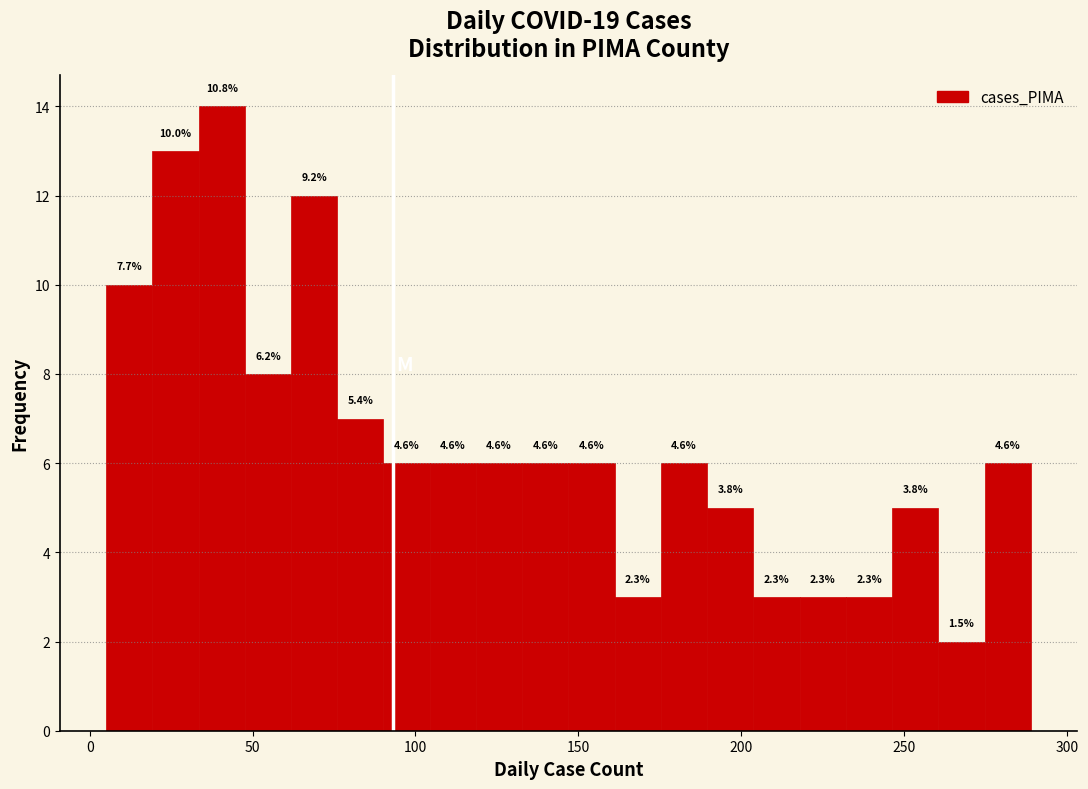

Read against the x-axis, roughly where is the centre of the tallest bar?

40